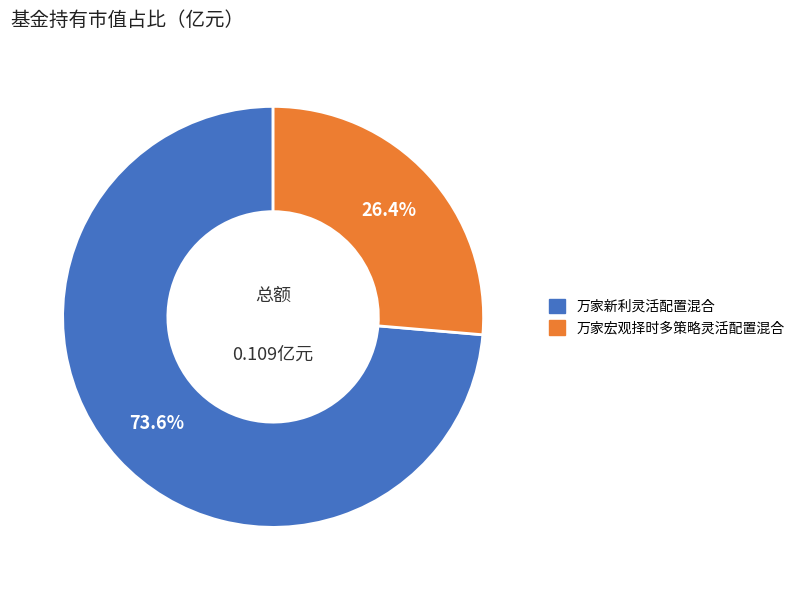

Which slice is the largest?

万家新利灵活配置混合